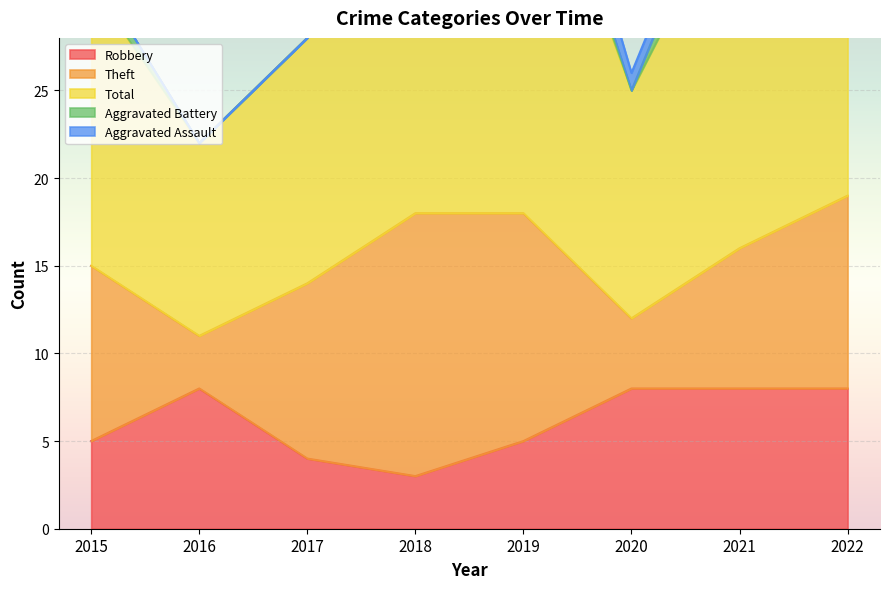

What is the average value of the Robbery series?

6